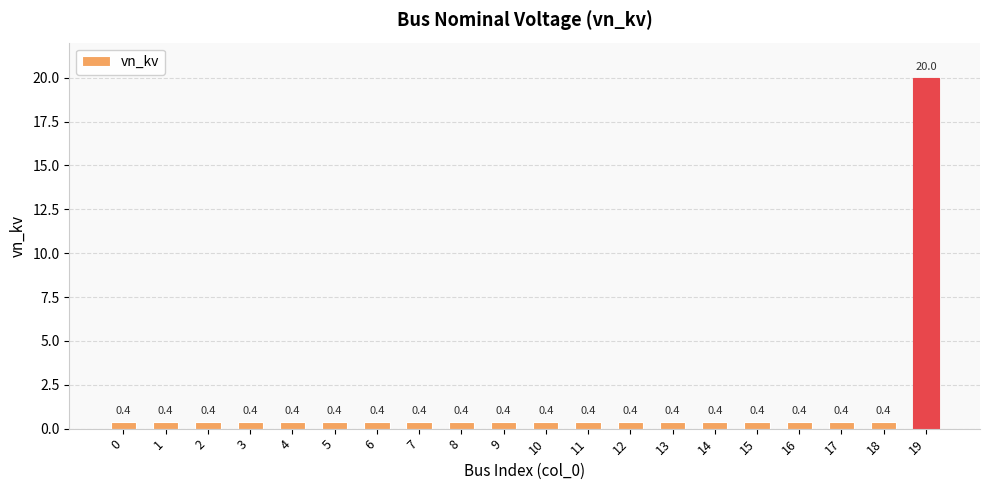

The chart shows a value of 0.4 at 0. True or false?

True